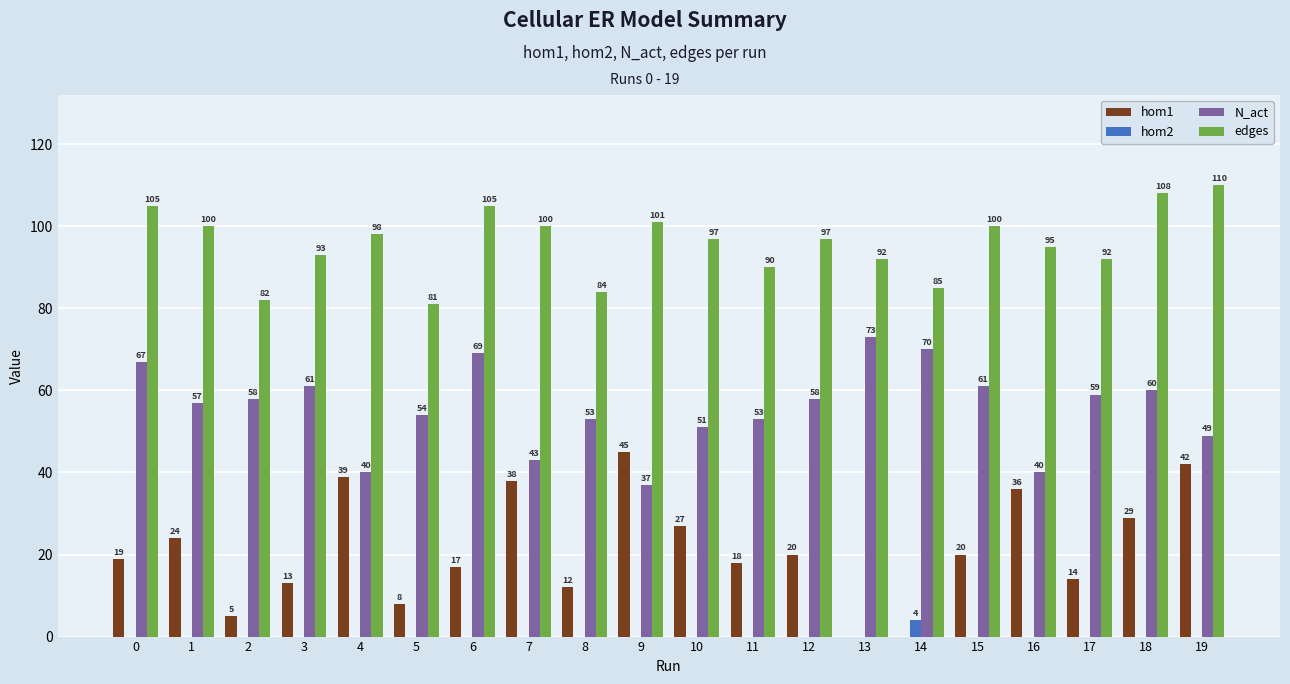

How many groups of bars are there?

20